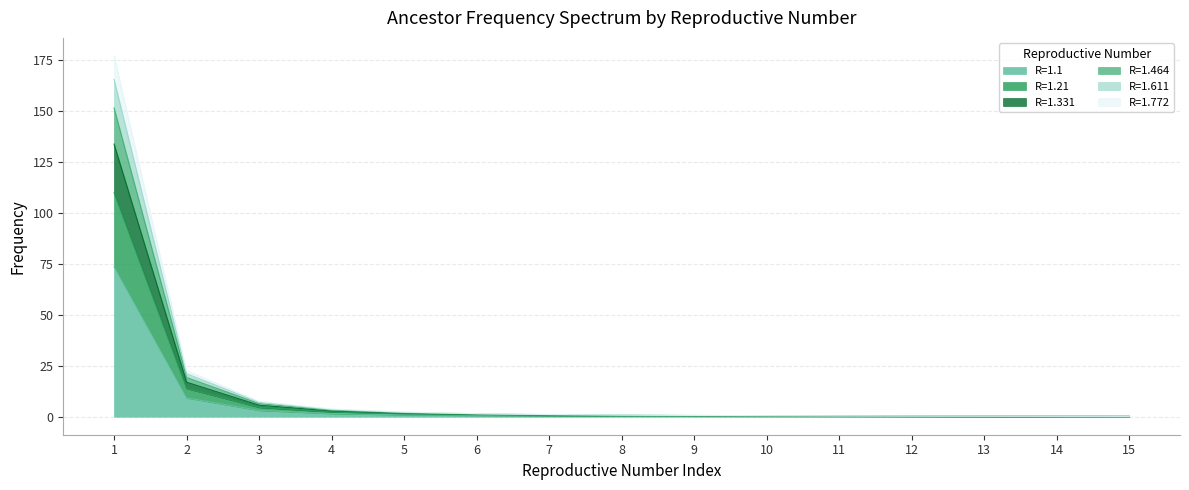

True or false: R=1.464 and R=1.772 cross at least once.

False